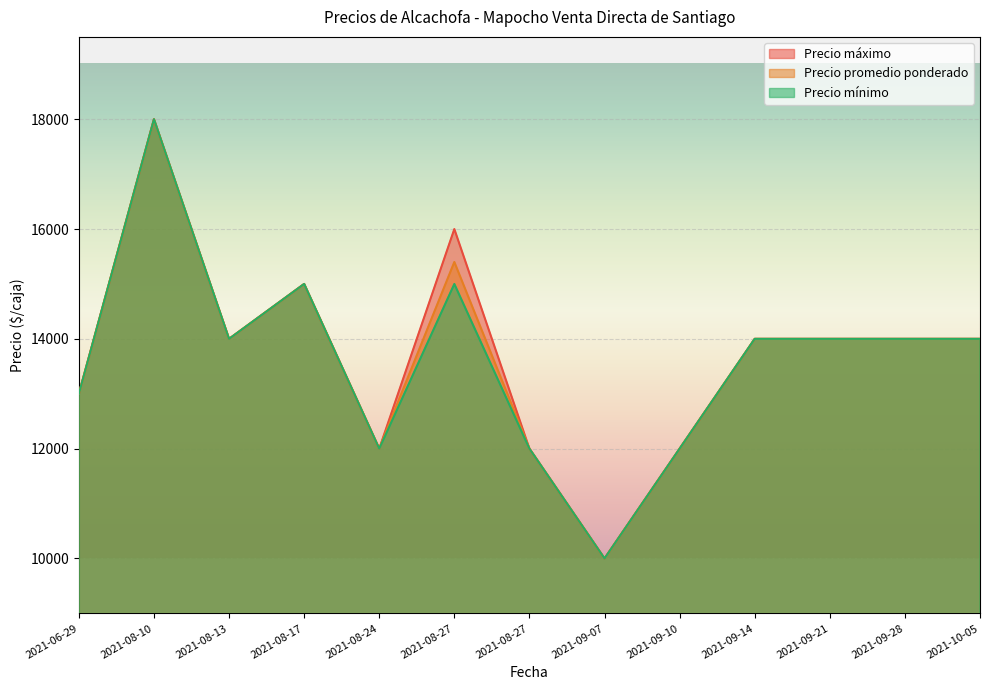

What is the maximum value for Precio promedio ponderado?

18000